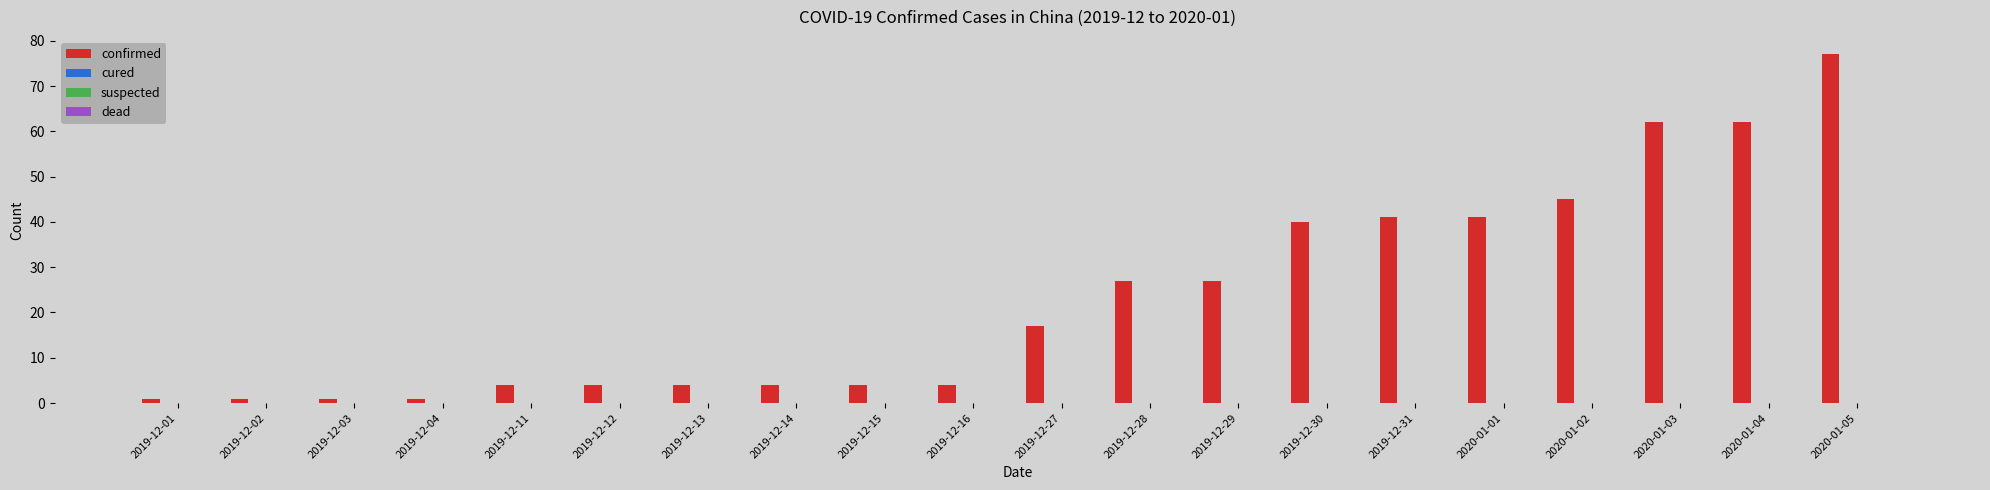

What is the greatest value displayed?

77